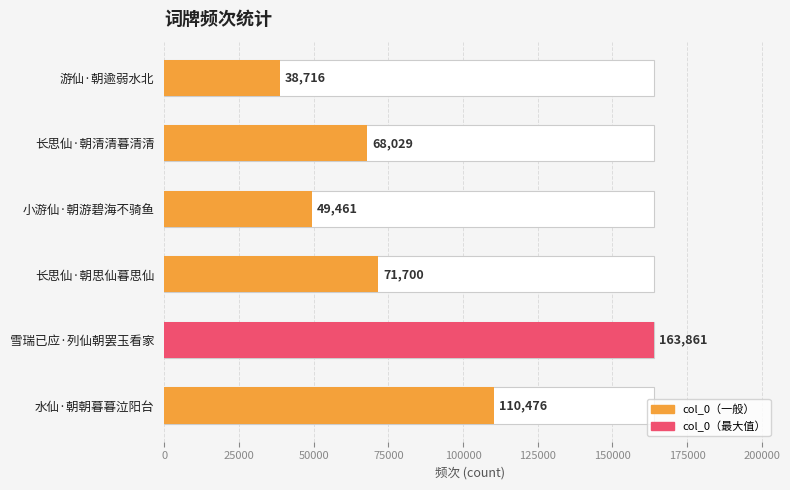

True or false: the data shows 49461 at 小游仙·朝游碧海不骑鱼.

True